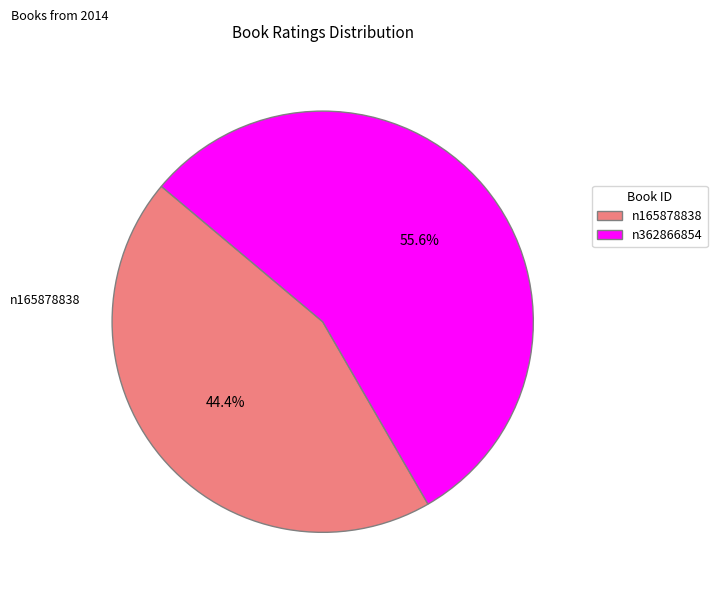

To the nearest percent, what portion does n362866854 represent?

56%